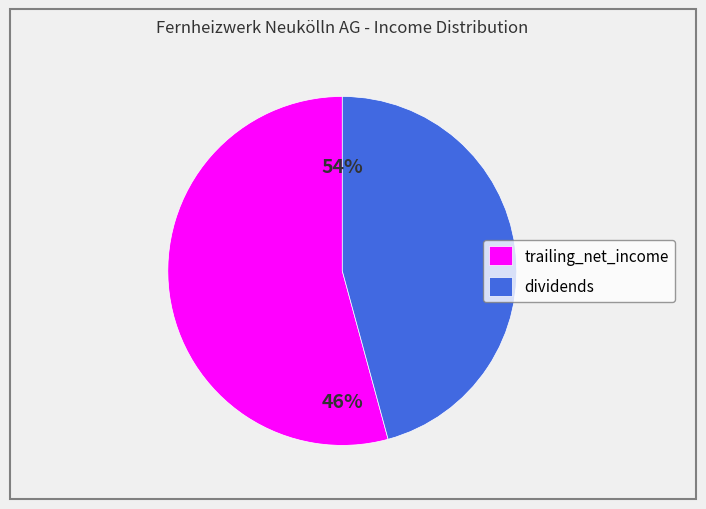

How many segments does this pie chart have?

2